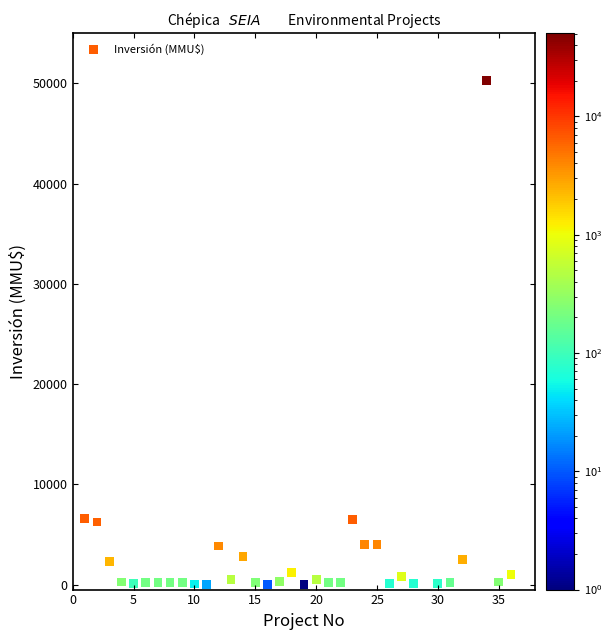

What is the range of Y values (max minus min)?

50300